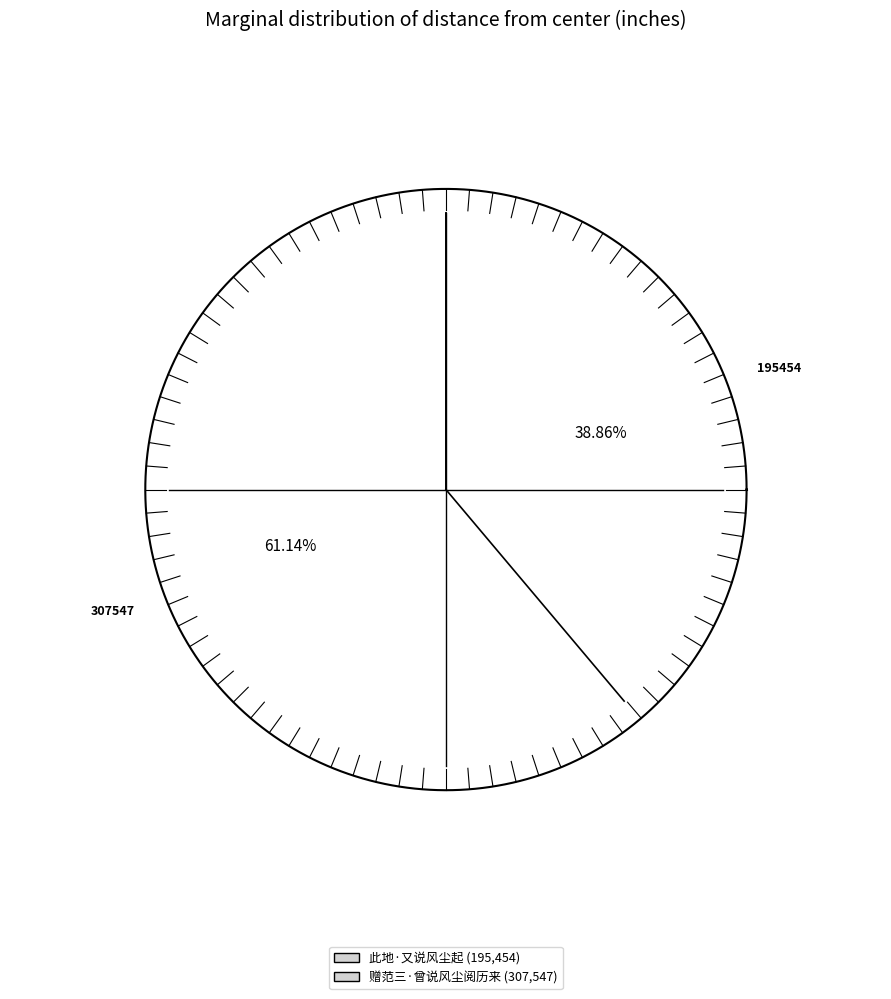

What is the smallest slice in the pie chart?

此地·又说风尘起